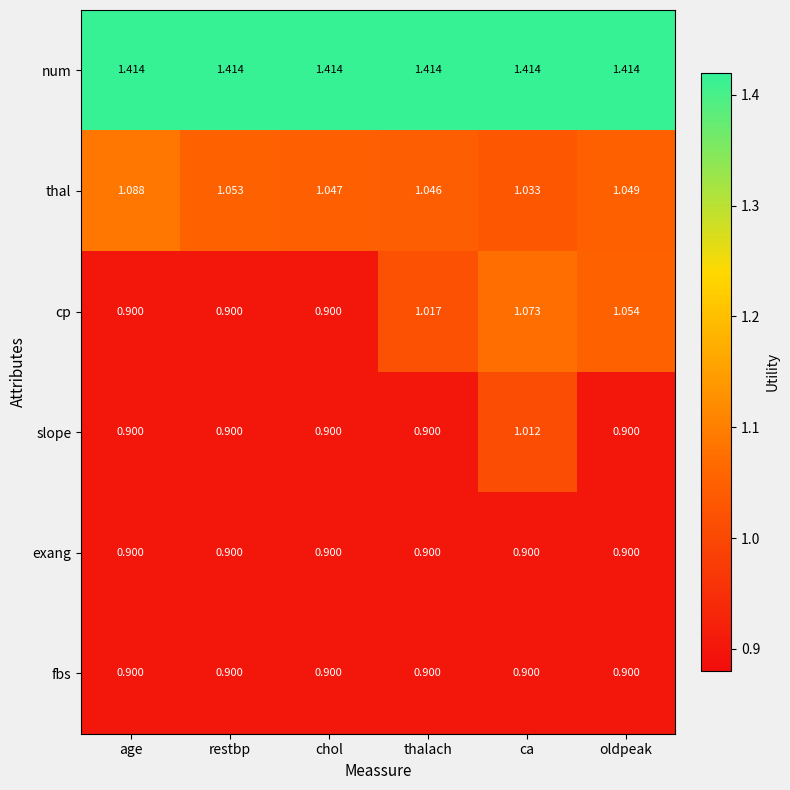

List the labels in order of thal value, largest first.

age, restbp, oldpeak, chol, thalach, ca